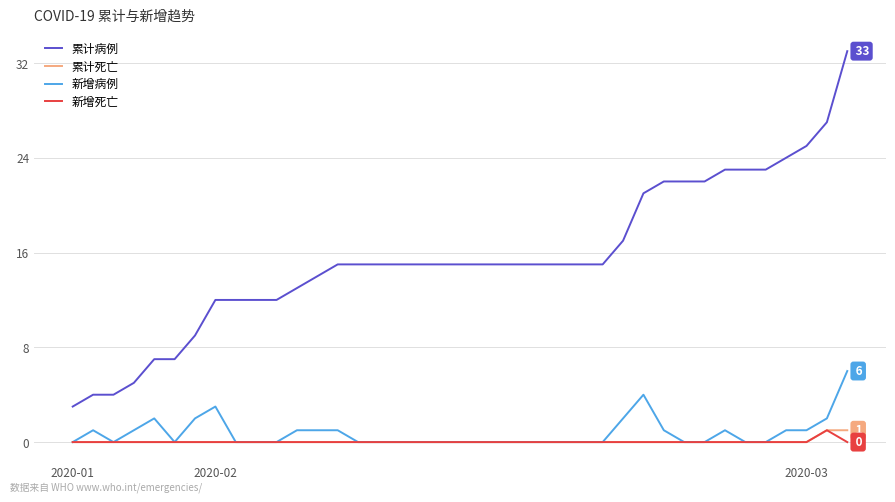

True or false: 累计死亡 and 累计病例 intersect in this chart.

False